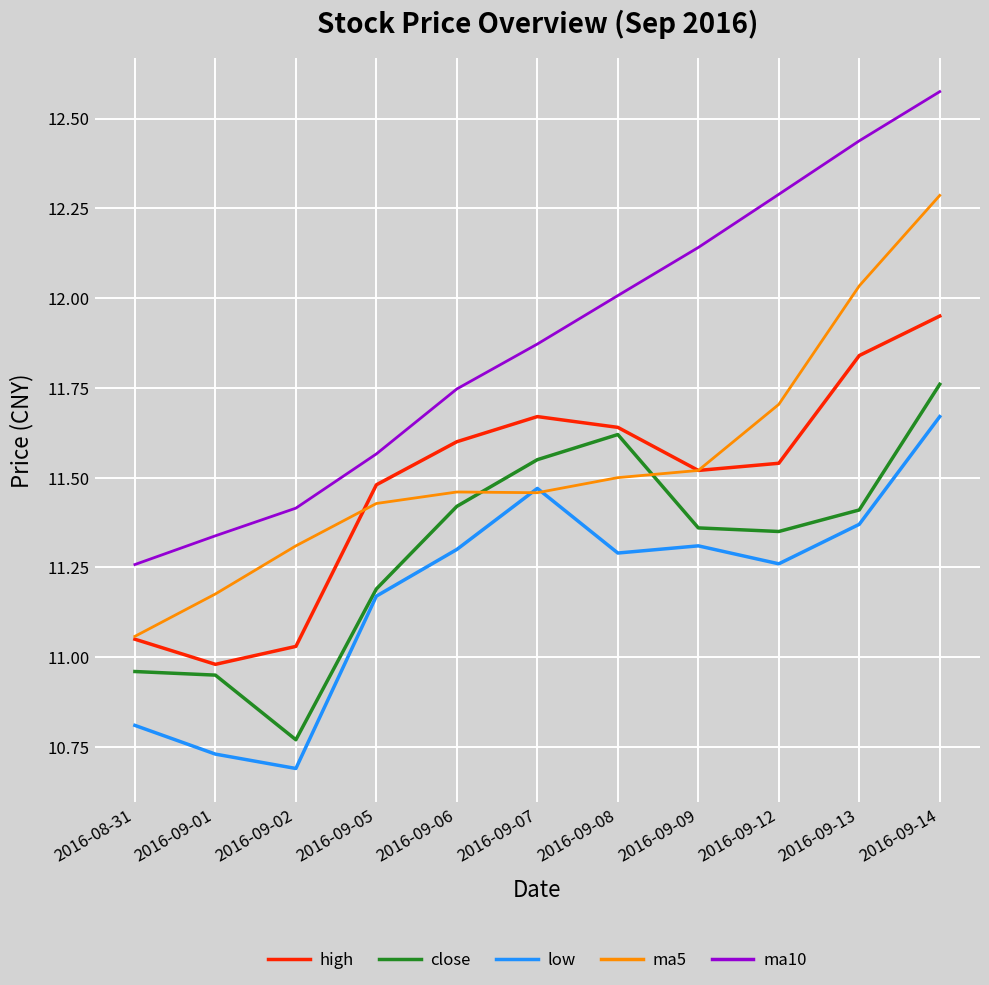

The value of close at 2016-08-31 is 11.0. True or false?

True